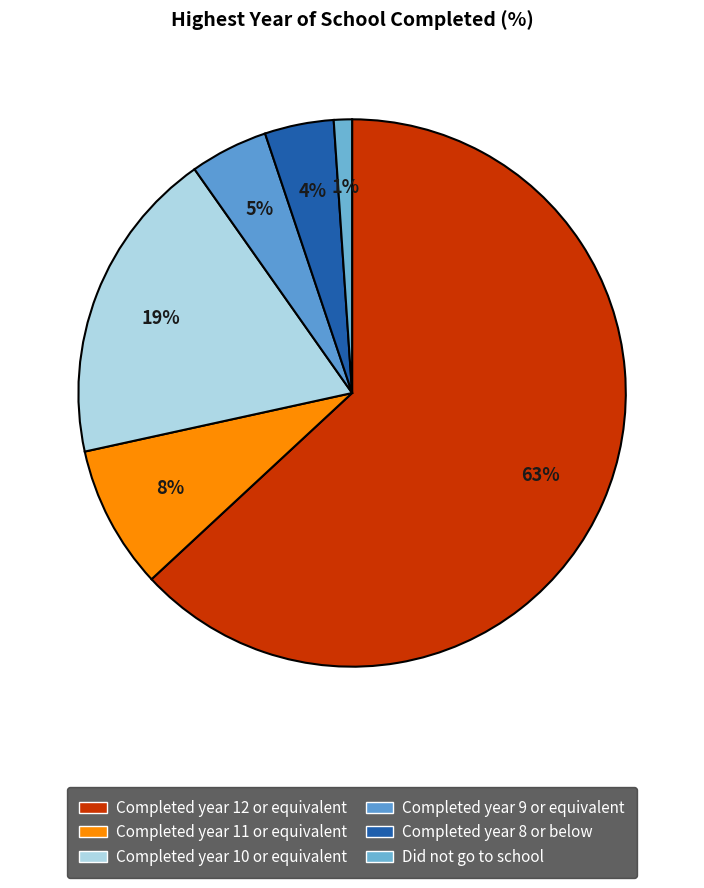

Which has a higher value, Completed year 9 or equivalent or Completed year 8 or below?

Completed year 9 or equivalent